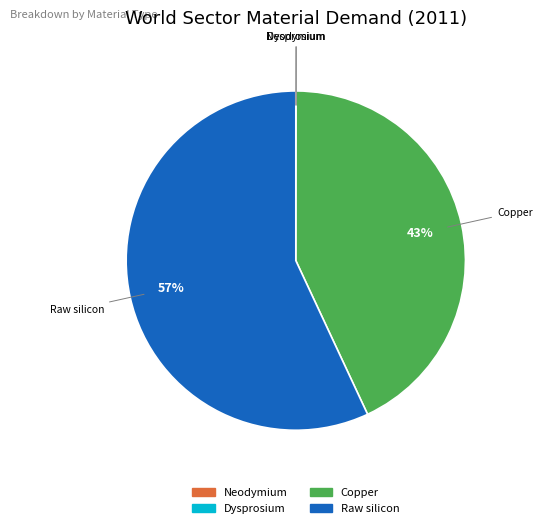

To the nearest percent, what portion does Copper represent?

43%